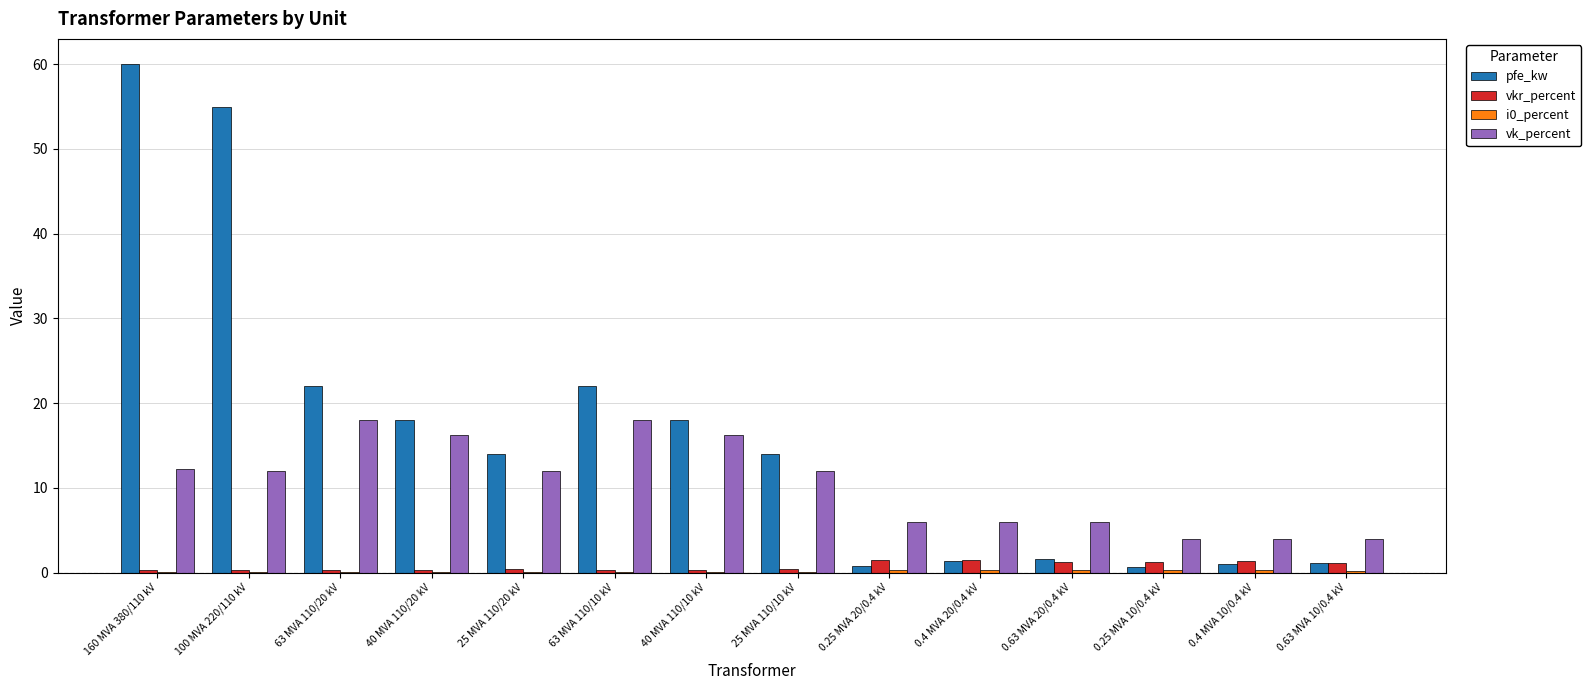

What is the sum of all vkr_percent values?

10.3